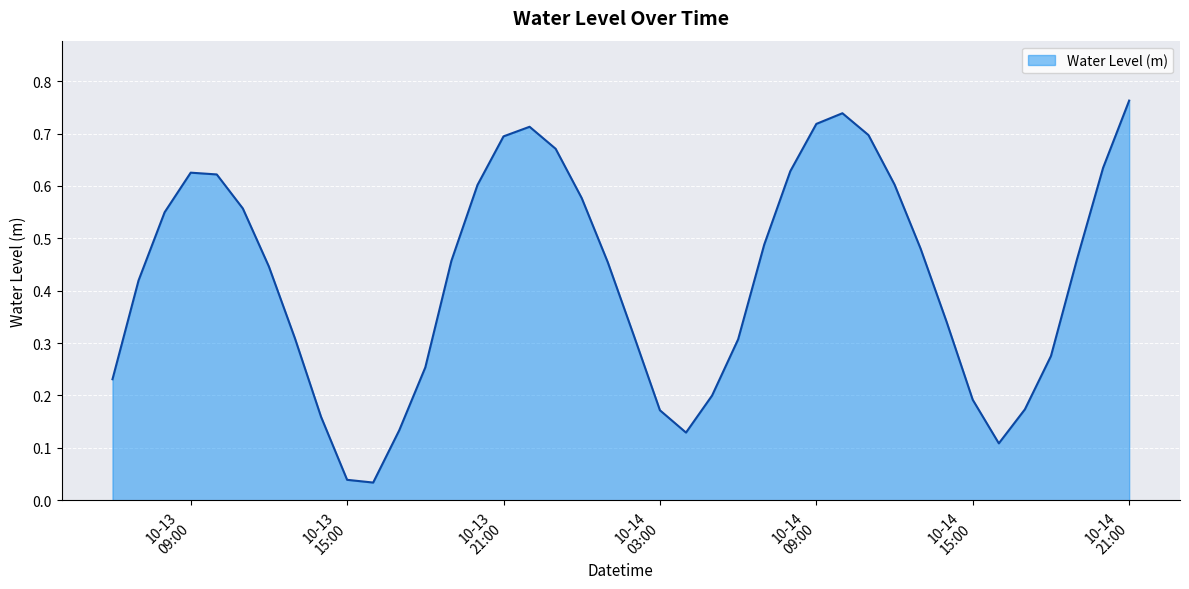

List the labels in order of value, smallest first.

2023-10-13 16:00:00, 2023-10-13 15:00:00, 2023-10-14 16:00:00, 2023-10-14 04:00:00, 2023-10-13 17:00:00, 2023-10-13 14:00:00, 2023-10-14 03:00:00, 2023-10-14 17:00:00, 2023-10-14 15:00:00, 2023-10-14 05:00:00, 2023-10-13 06:00:00, 2023-10-13 18:00:00, 2023-10-14 18:00:00, 2023-10-14 06:00:00, 2023-10-13 13:00:00, 2023-10-14 02:00:00, 2023-10-14 14:00:00, 2023-10-13 07:00:00, 2023-10-13 12:00:00, 2023-10-14 01:00:00, 2023-10-13 19:00:00, 2023-10-14 19:00:00, 2023-10-14 13:00:00, 2023-10-14 07:00:00, 2023-10-13 08:00:00, 2023-10-13 11:00:00, 2023-10-14 00:00:00, 2023-10-13 20:00:00, 2023-10-14 12:00:00, 2023-10-13 10:00:00, 2023-10-13 09:00:00, 2023-10-14 08:00:00, 2023-10-14 20:00:00, 2023-10-13 23:00:00, 2023-10-13 21:00:00, 2023-10-14 11:00:00, 2023-10-13 22:00:00, 2023-10-14 09:00:00, 2023-10-14 10:00:00, 2023-10-14 21:00:00